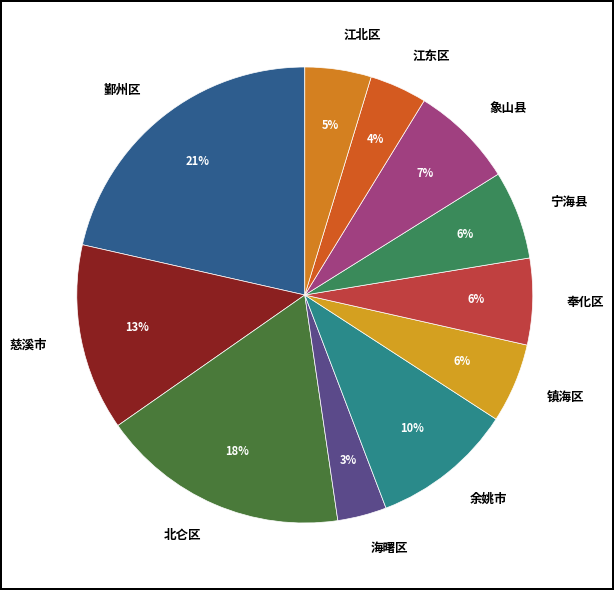

Combined, do 海曙区 and 江北区 account for over 50%?

No